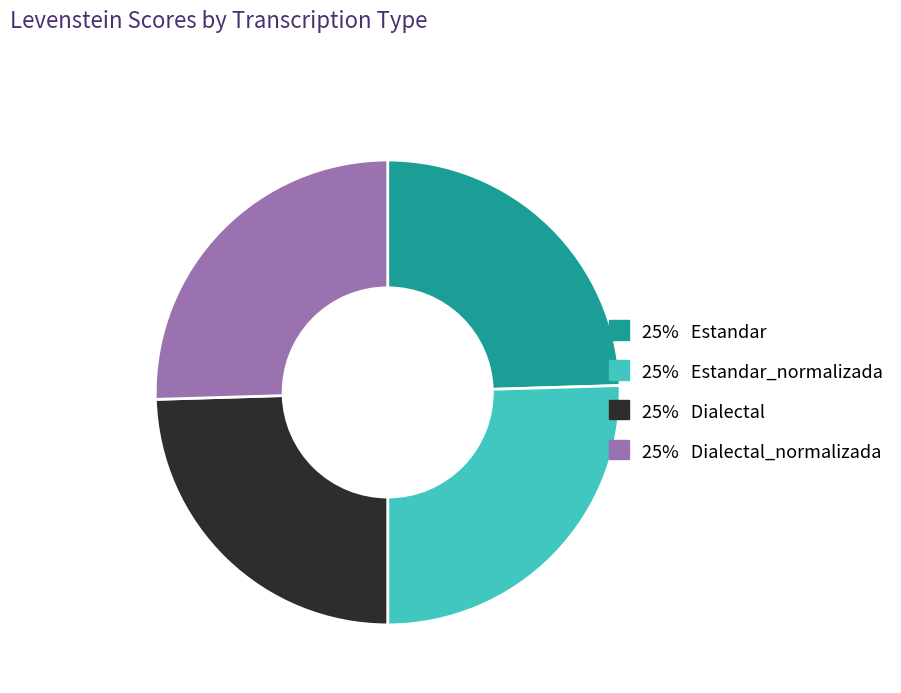

Is there a majority slice in this chart?

No